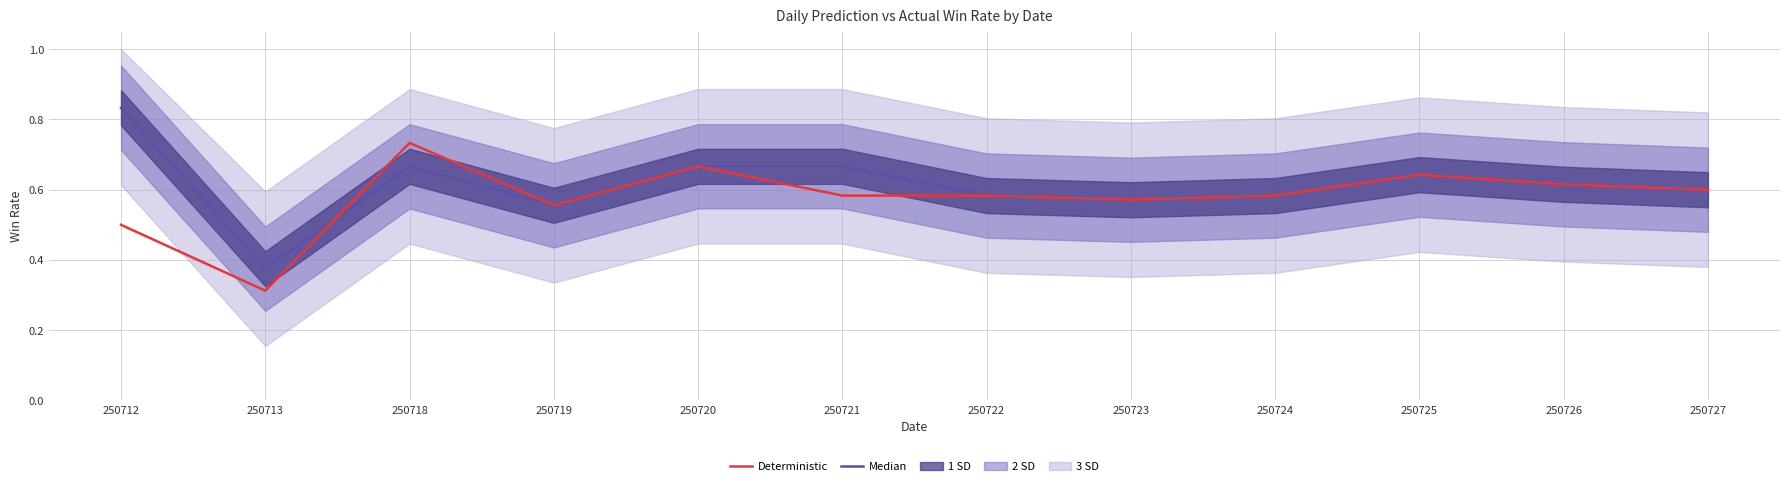

The Deterministic series shows 1.0 at 250720. True or false?

False